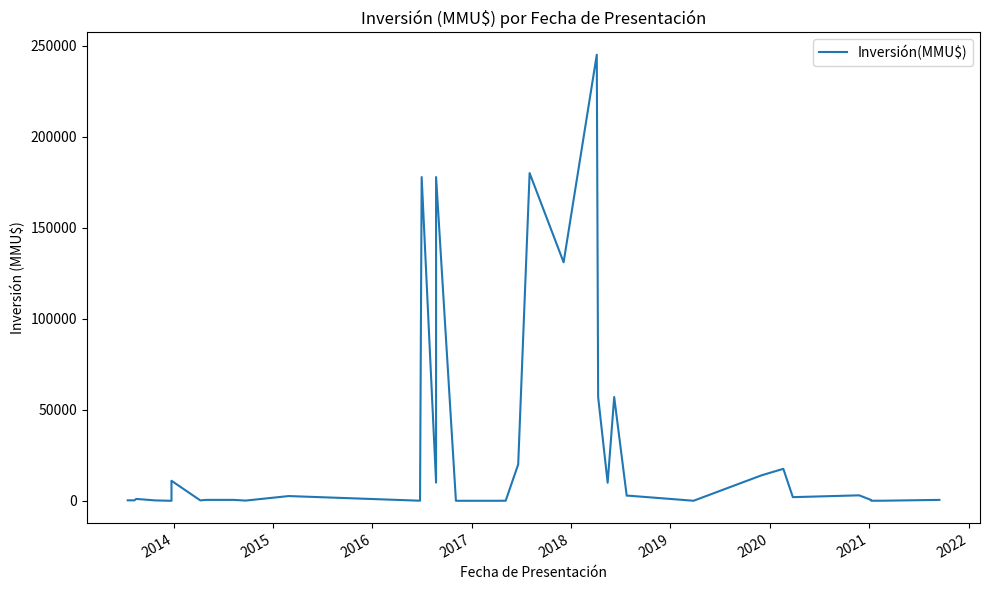

What is the greatest value displayed?

245000